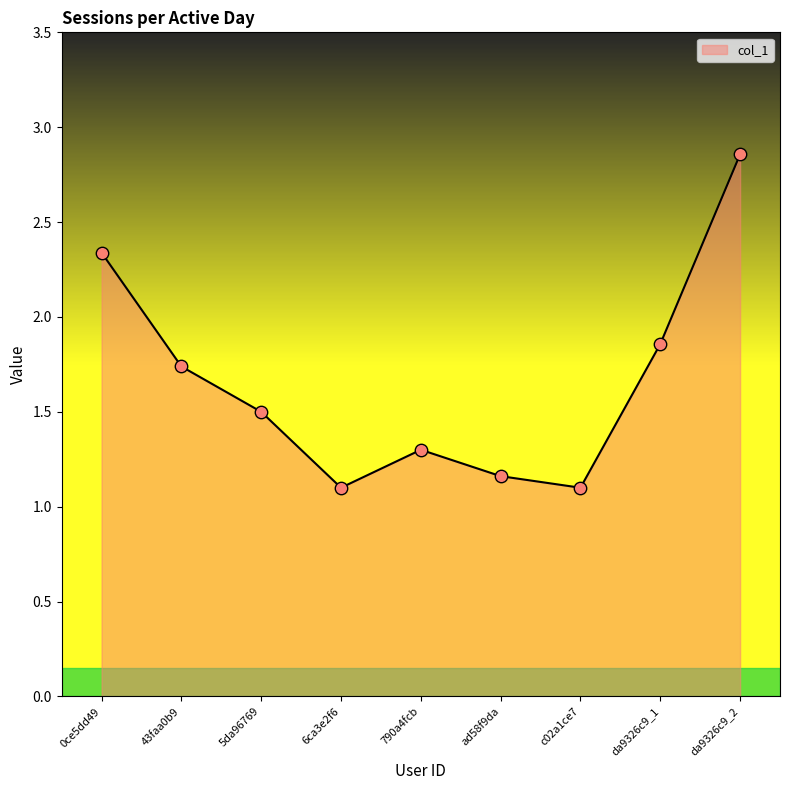

What is the change in value from 0ce5dd49 to da9326c9_2?

+0.5